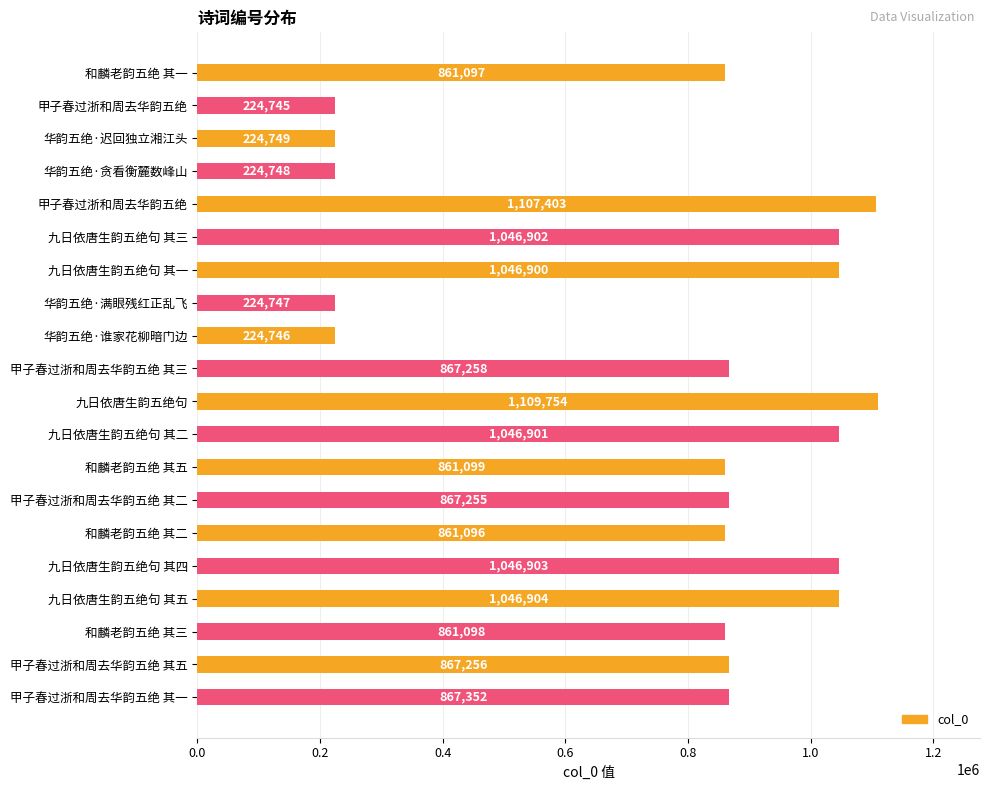

How many bars are there in total?

20